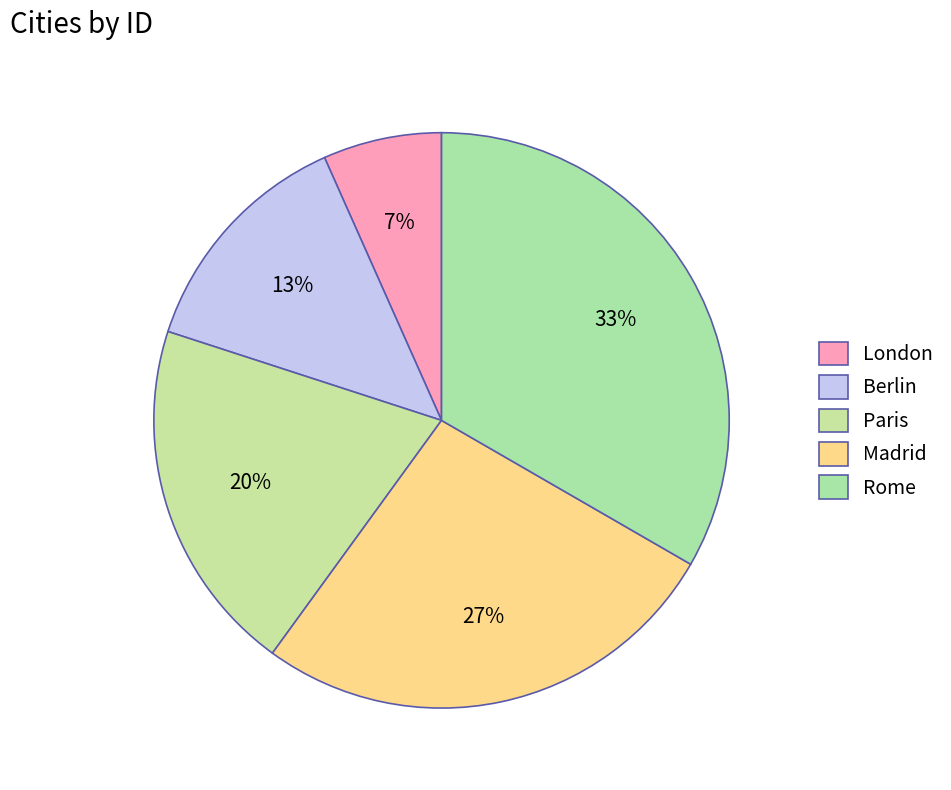

Is it true that Berlin is 13% of the pie?

True